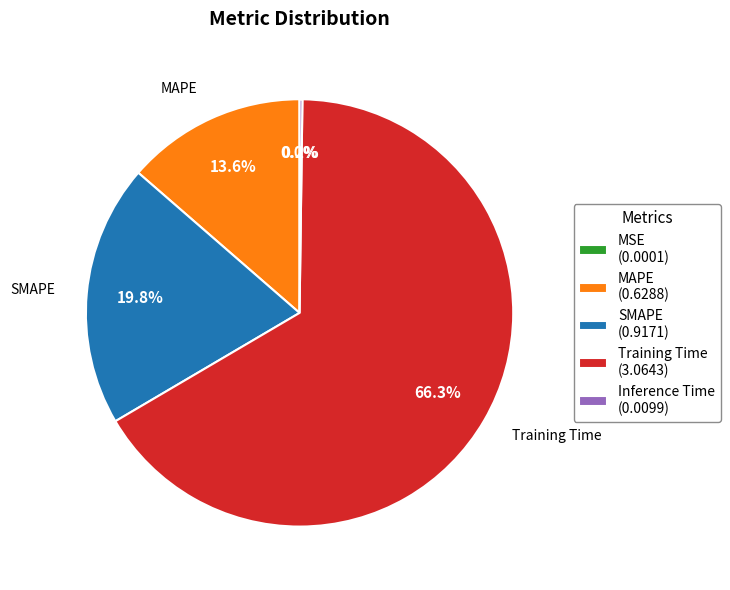

Combined, do Training Time (3.0643) and SMAPE (0.9171) account for over 50%?

Yes